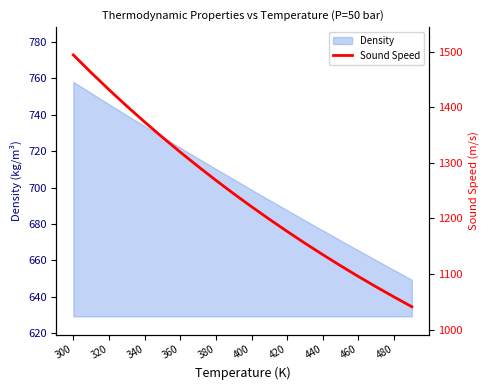

What is the value of the 2nd point from the left?

1462.0